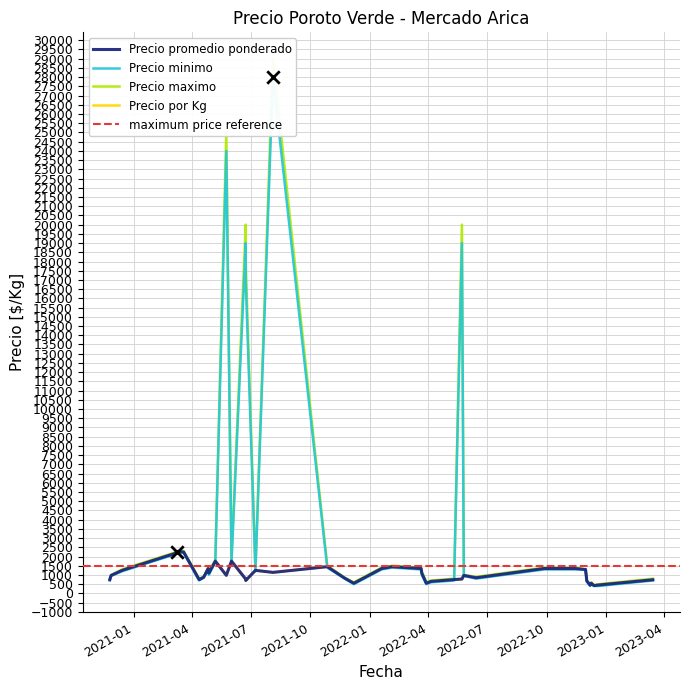

Which series has the widest spread of Y values?

Precio maximo